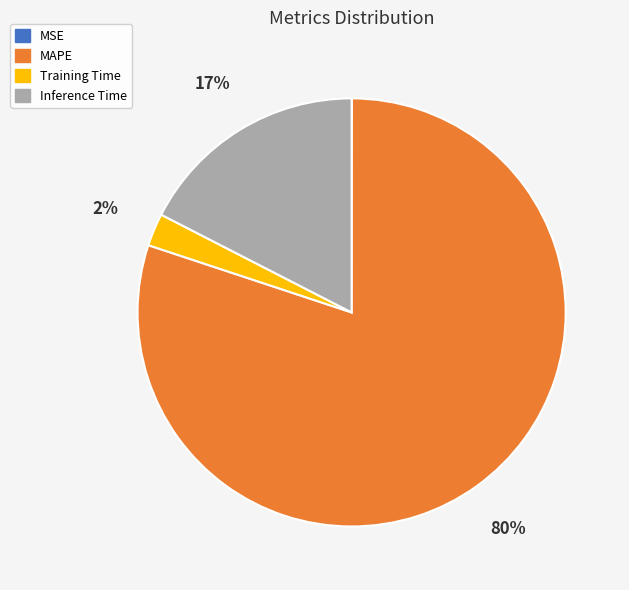

The MAPE slice represents 80% of the pie. True or false?

True